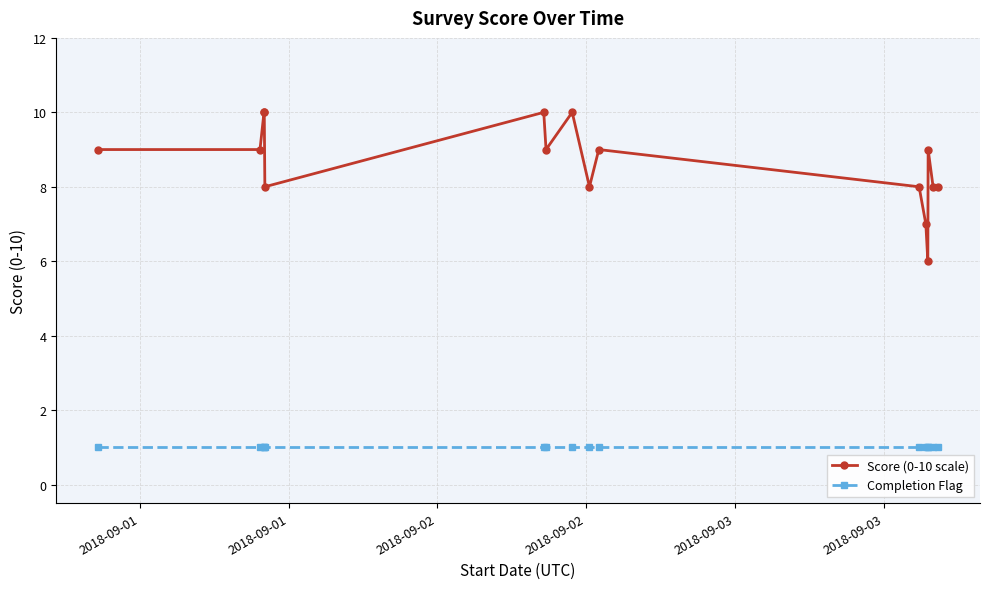

True or false: Score (0-10 scale) has more than 0 interior local peaks.

True